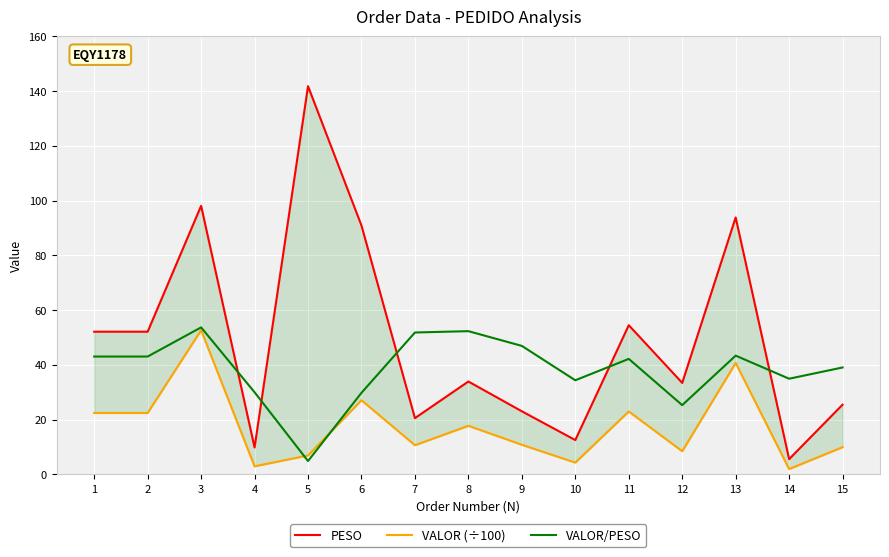

Which series has the largest range (max minus min)?

PESO